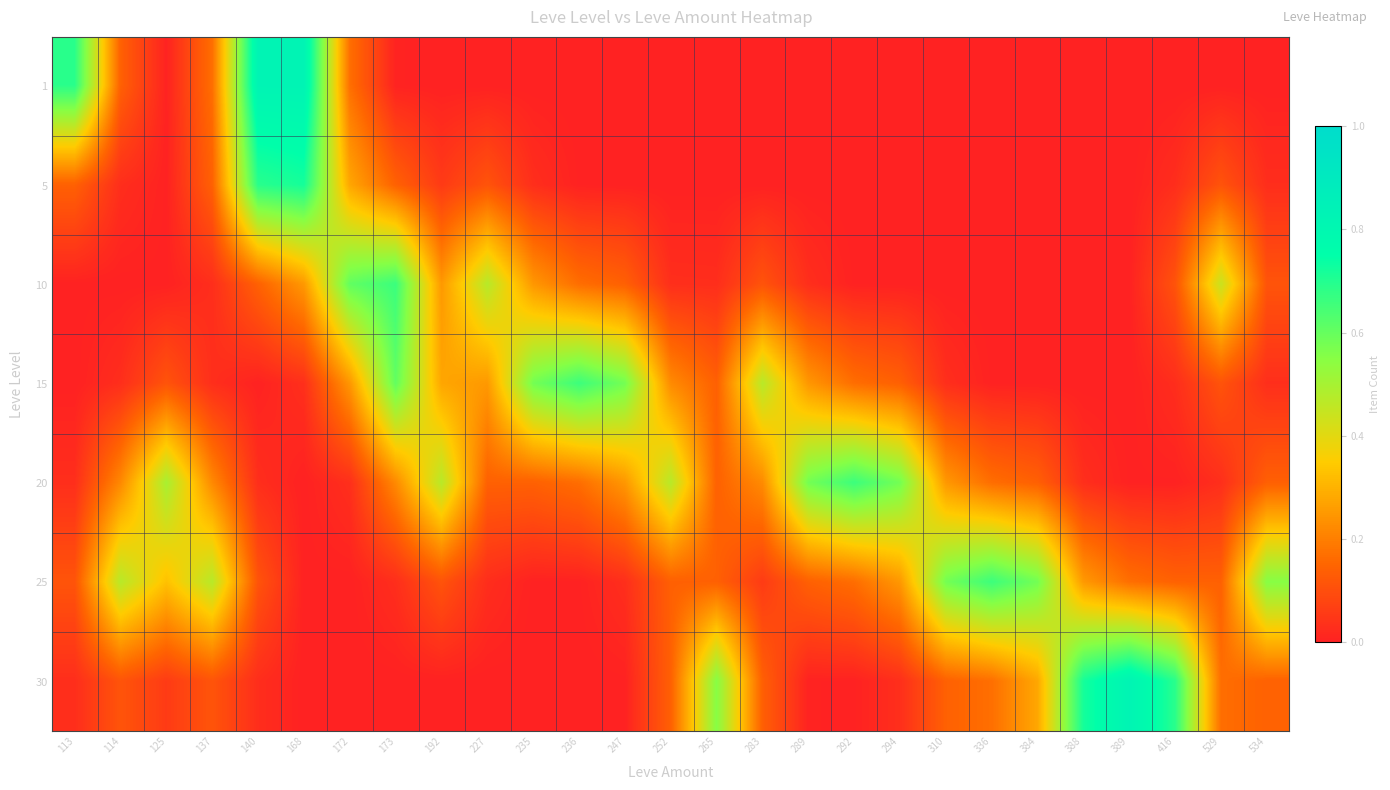

Which label corresponds to the largest value in the chart?

168